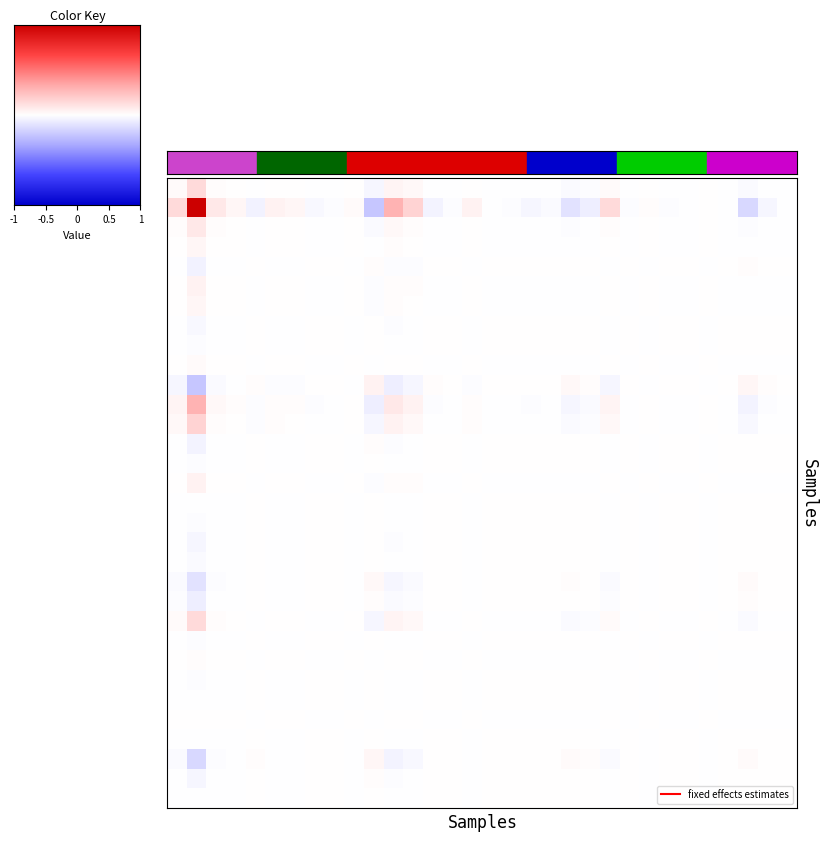

Which category has the lowest value across all series?

10